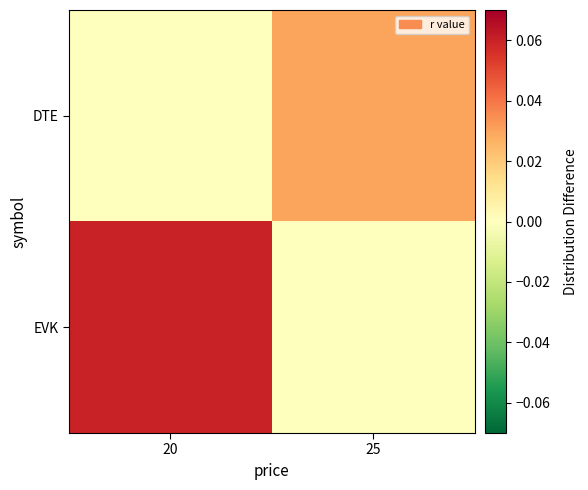

Reading right to left, transcribe all the data shown in this chart.

EVK: 25=0.0	20=0.1
DTE: 25=0.0	20=0.0